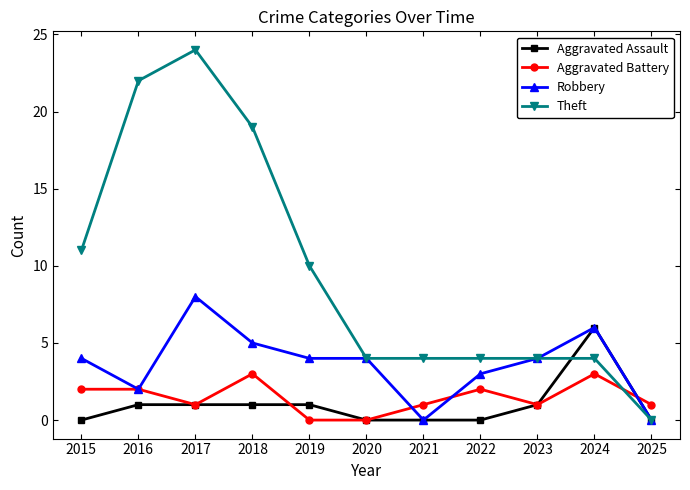

Where is the first local maximum for Theft?

2017